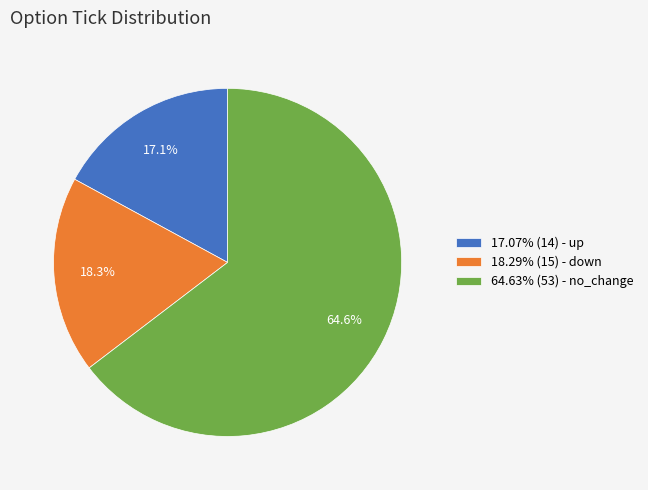

What portion of the pie excludes 17.07% (14) - up?

82.9%